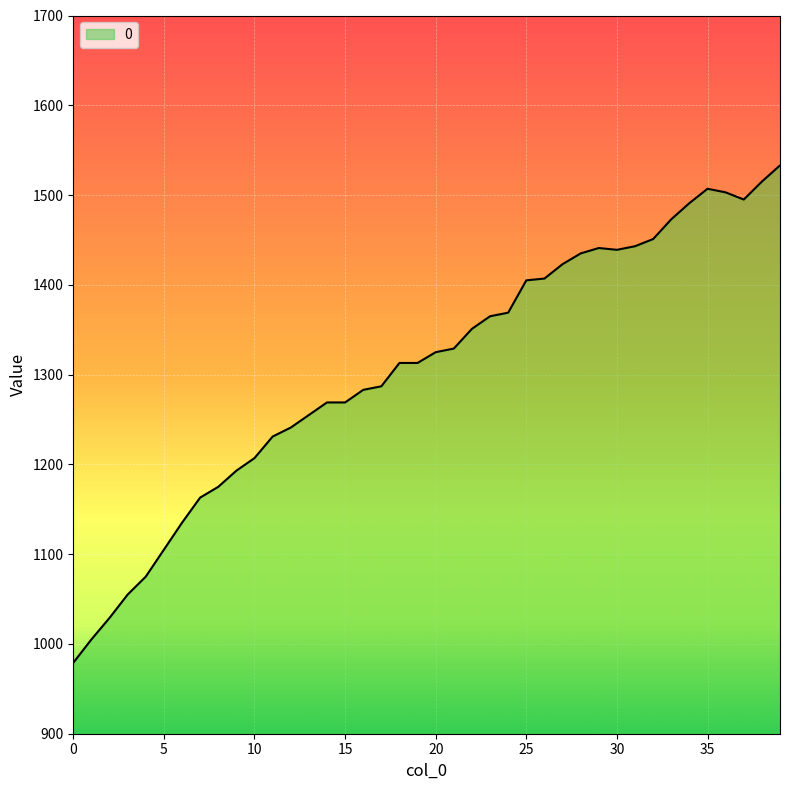

What is the sum of all values?

52282